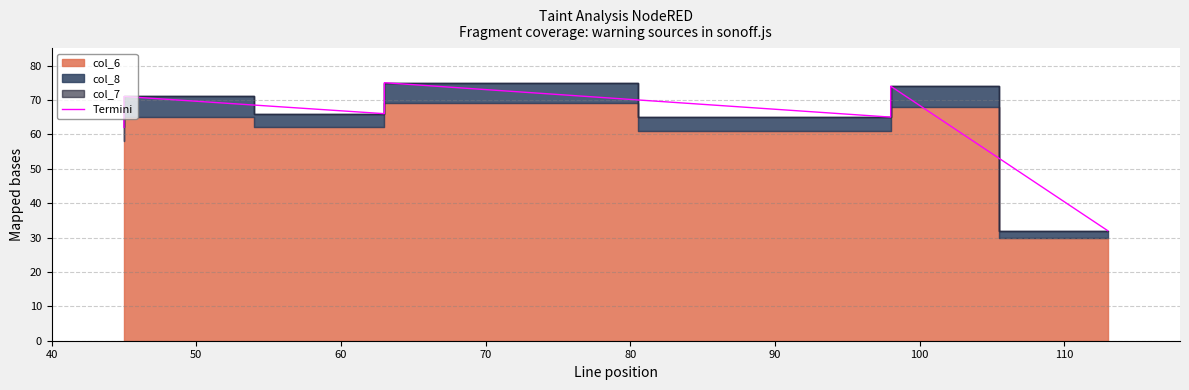

Where is the first local minimum?

60